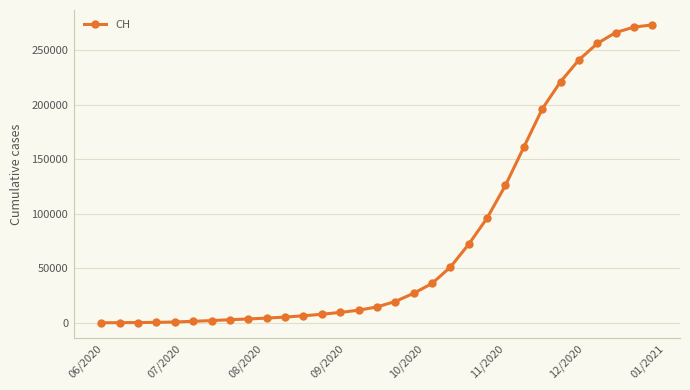

What is the greatest value displayed?

273000